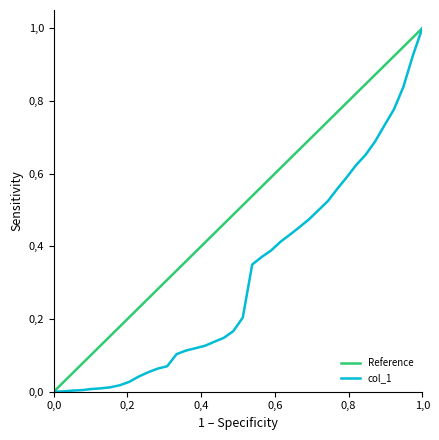

What is the difference between the maximum and second lowest values?

1.0